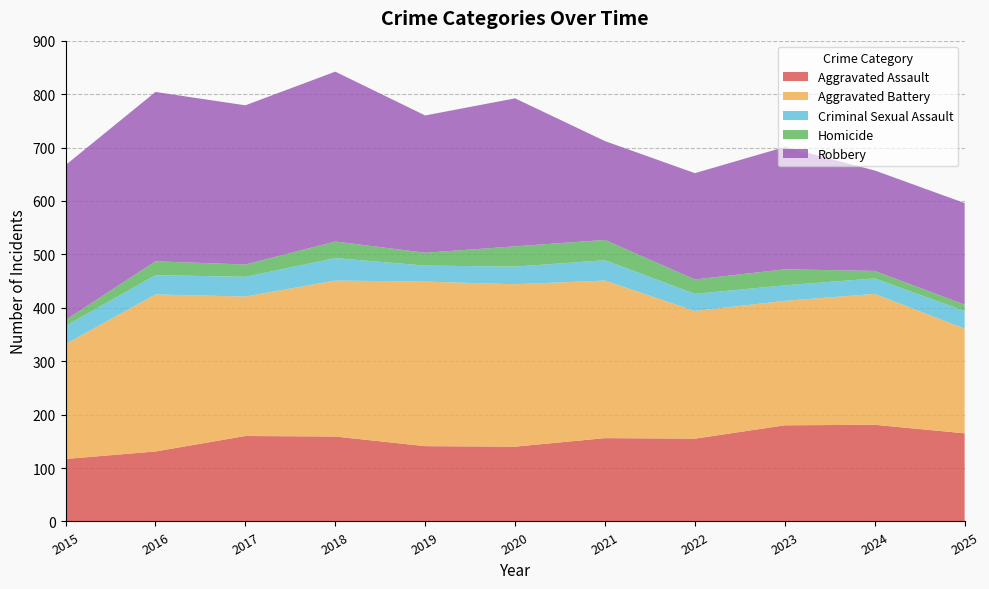

Reading left to right, what are all the values shown in this chart?

Aggravated Assault: 117	131	160	159	141	140	156	155	180	181	165
Aggravated Battery: 215	294	261	292	308	304	295	239	233	245	196
Criminal Sexual Assault: 34	36	37	42	30	33	38	32	29	29	33
Homicide: 11	26	23	31	24	38	38	27	30	14	12
Robbery: 290	317	298	318	257	277	185	199	229	188	190